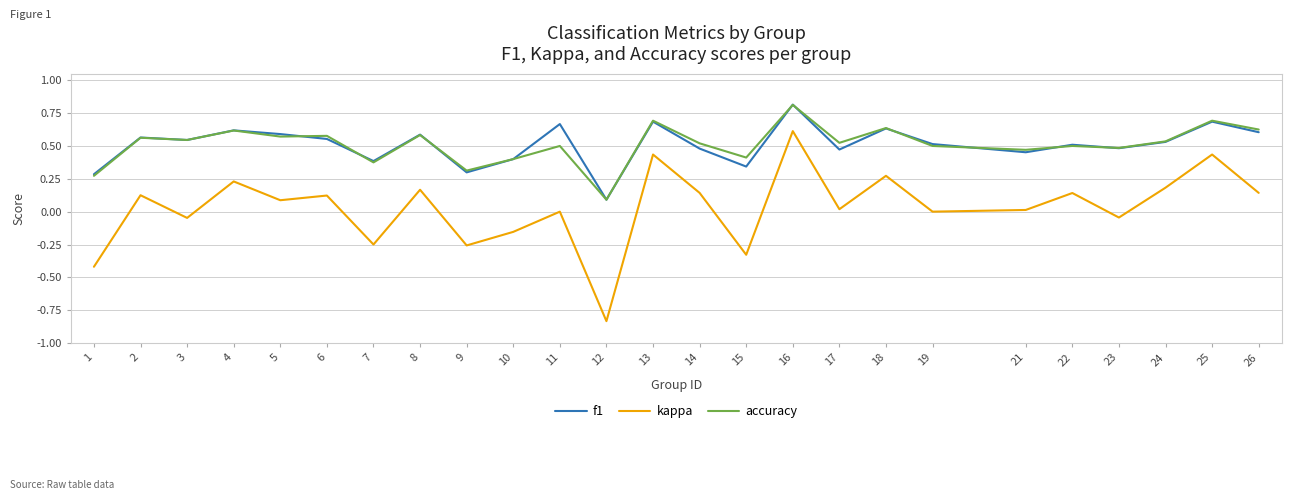

True or false: accuracy has a value of 0.4 at 15.

True